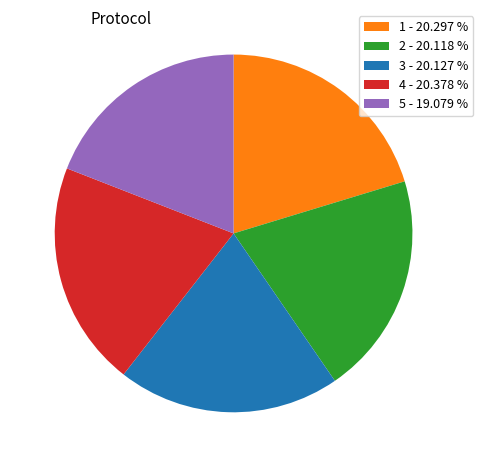

How many slices are in this pie chart?

5